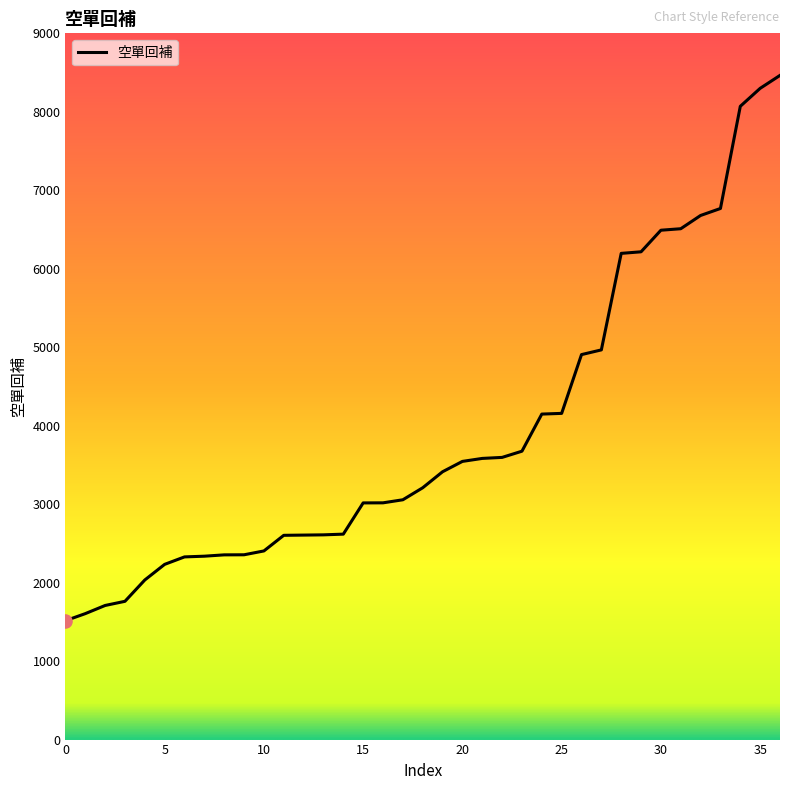

What is the greatest value displayed?

8464